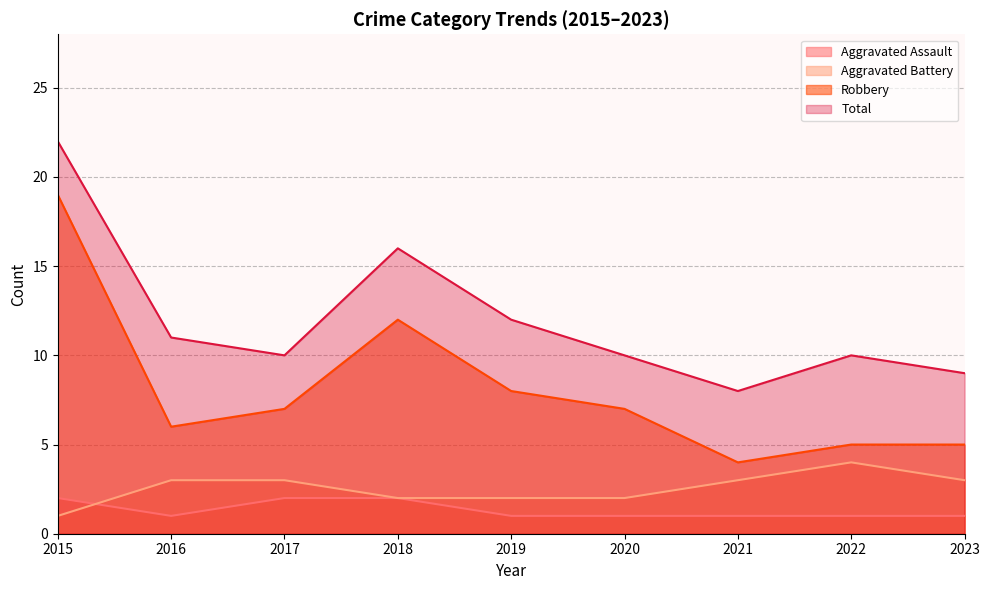

True or false: Aggravated Assault has a value of 2 at 2016.

False